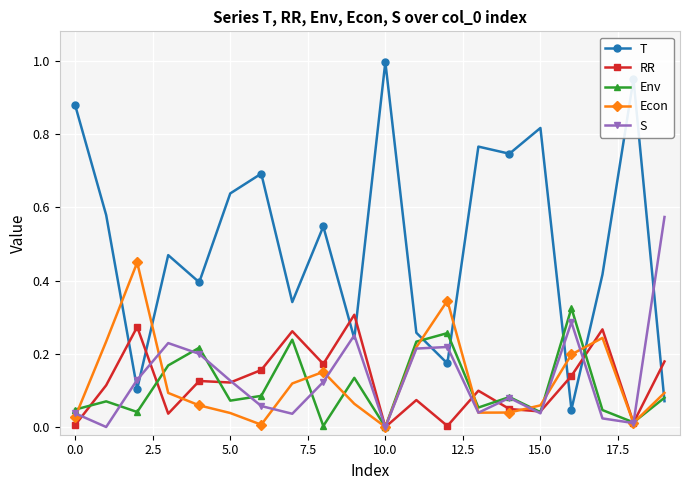

Which series ends up on top after the final intersection of Econ and T?

Econ